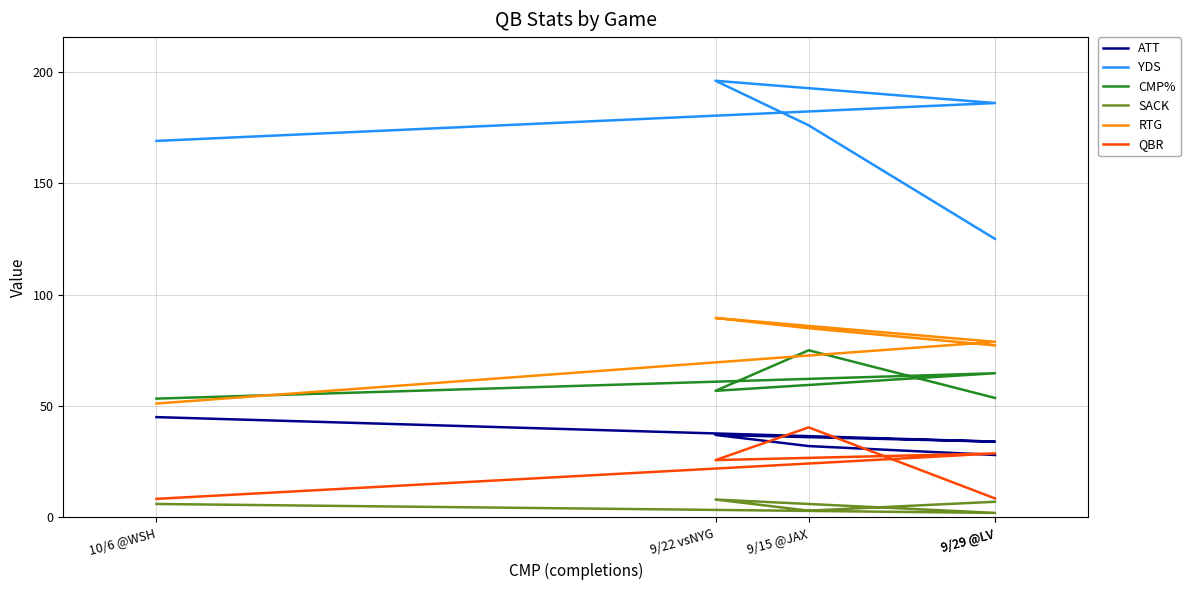

Between 9/15 @JAX and 10/6 @WSH, which series saw the biggest shift?

RTG